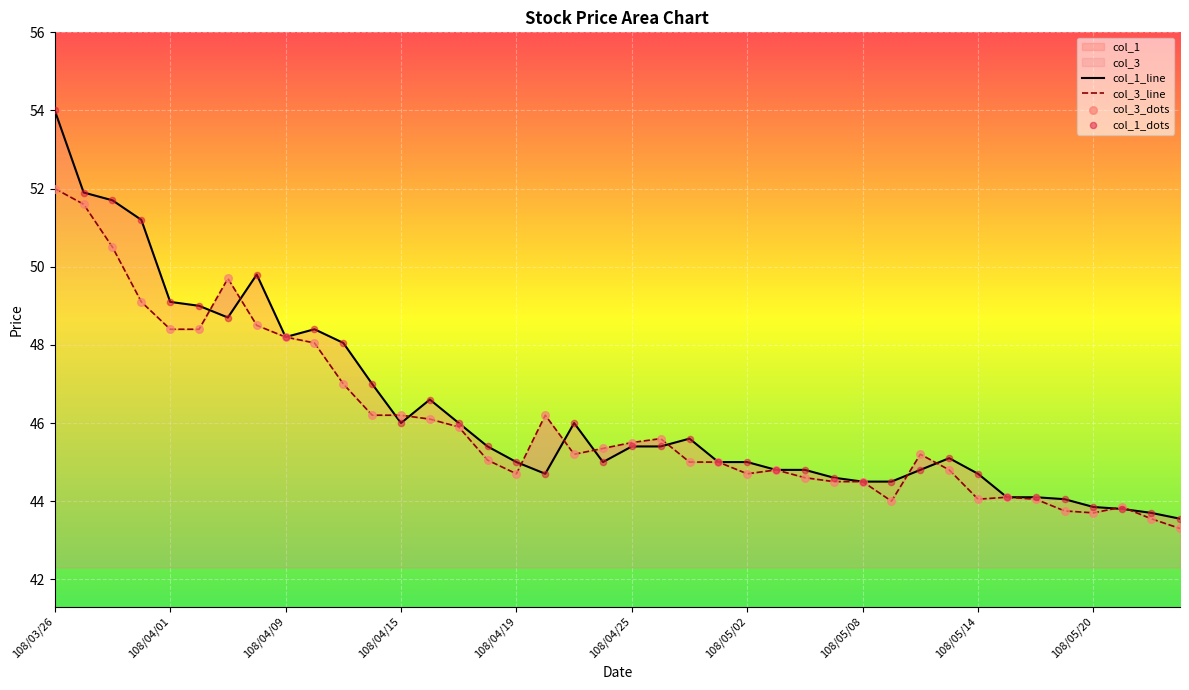

At how many categories does at least one series exceed 49?

7